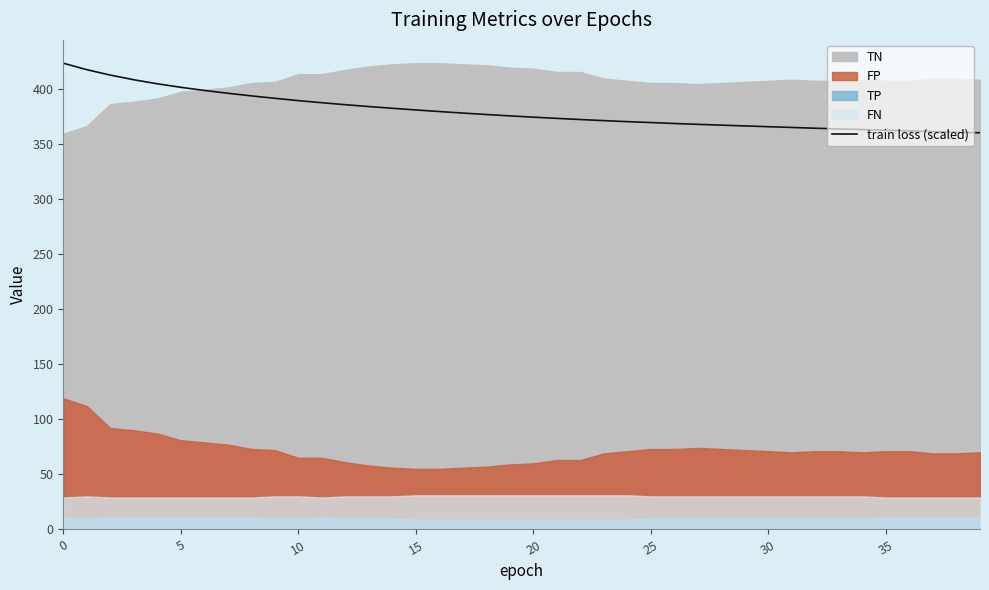

Which category has the lowest value across all series?

39